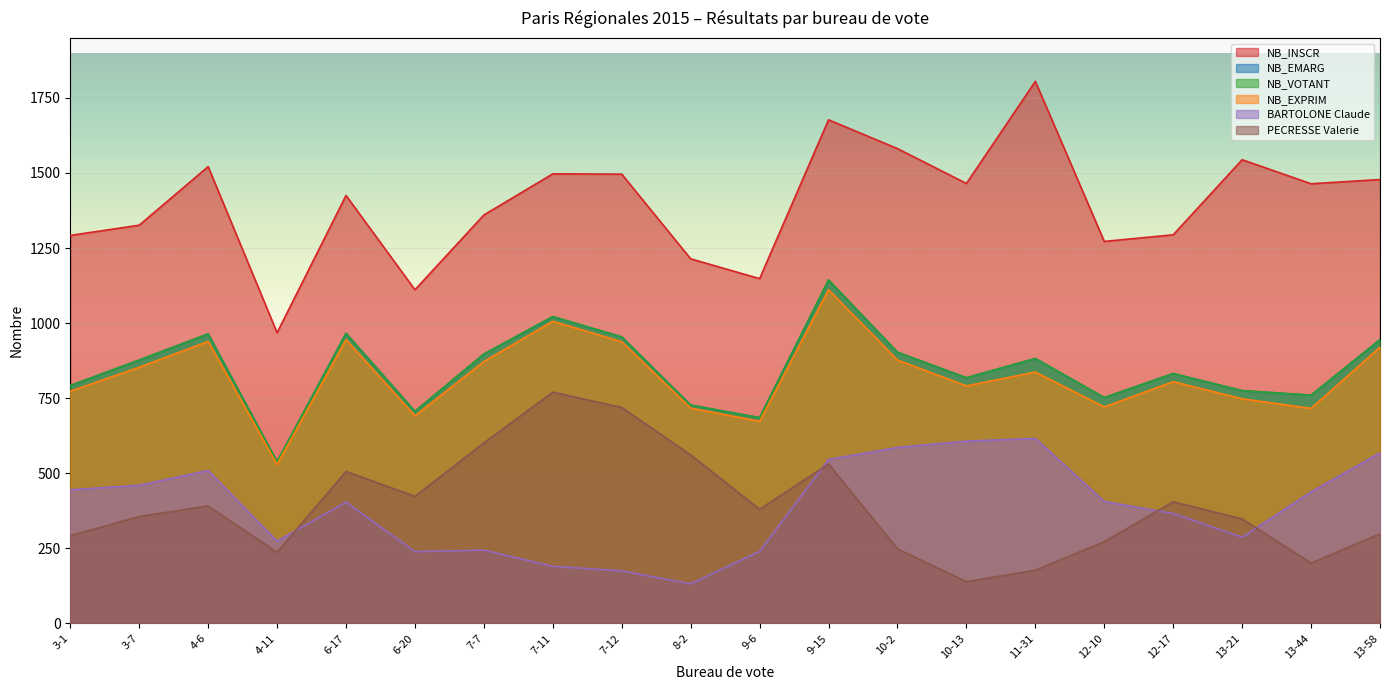

Count the number of categories in the chart.

20